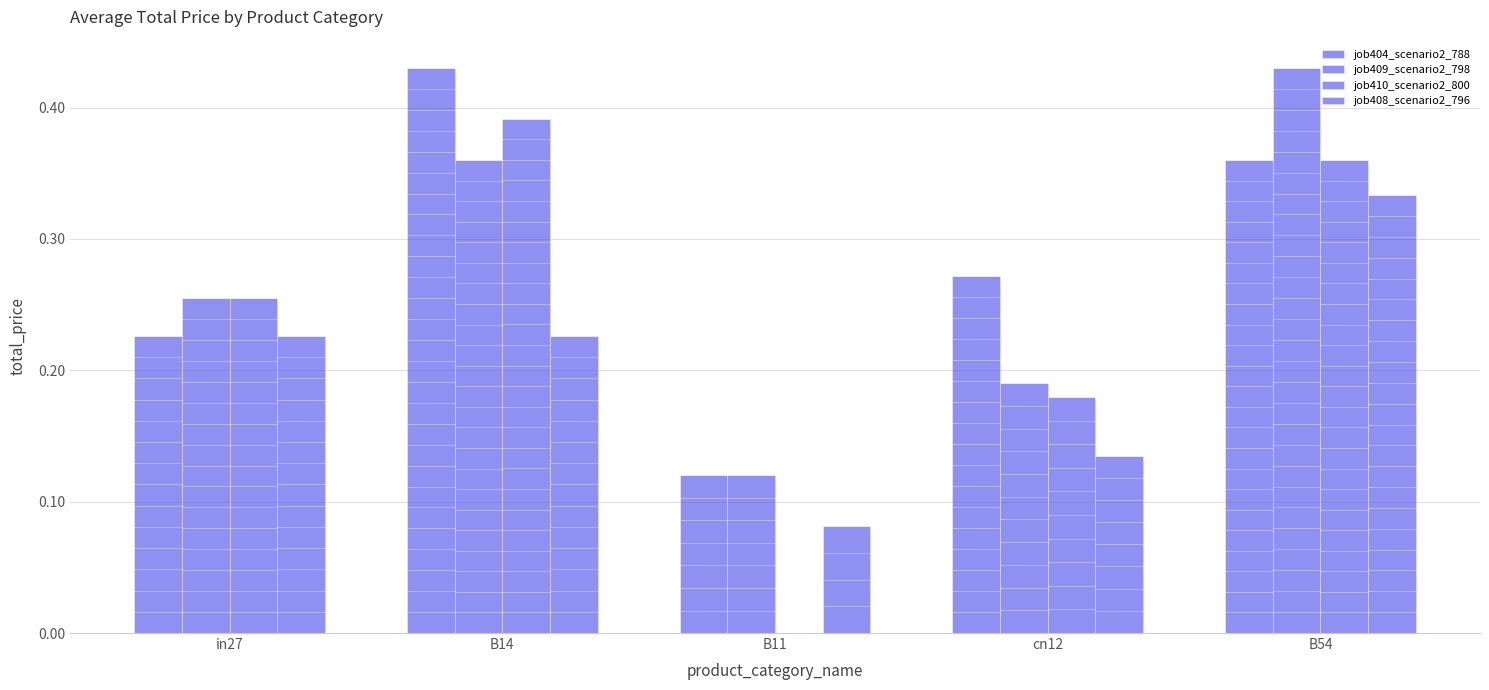

Count the number of data series in this chart.

4